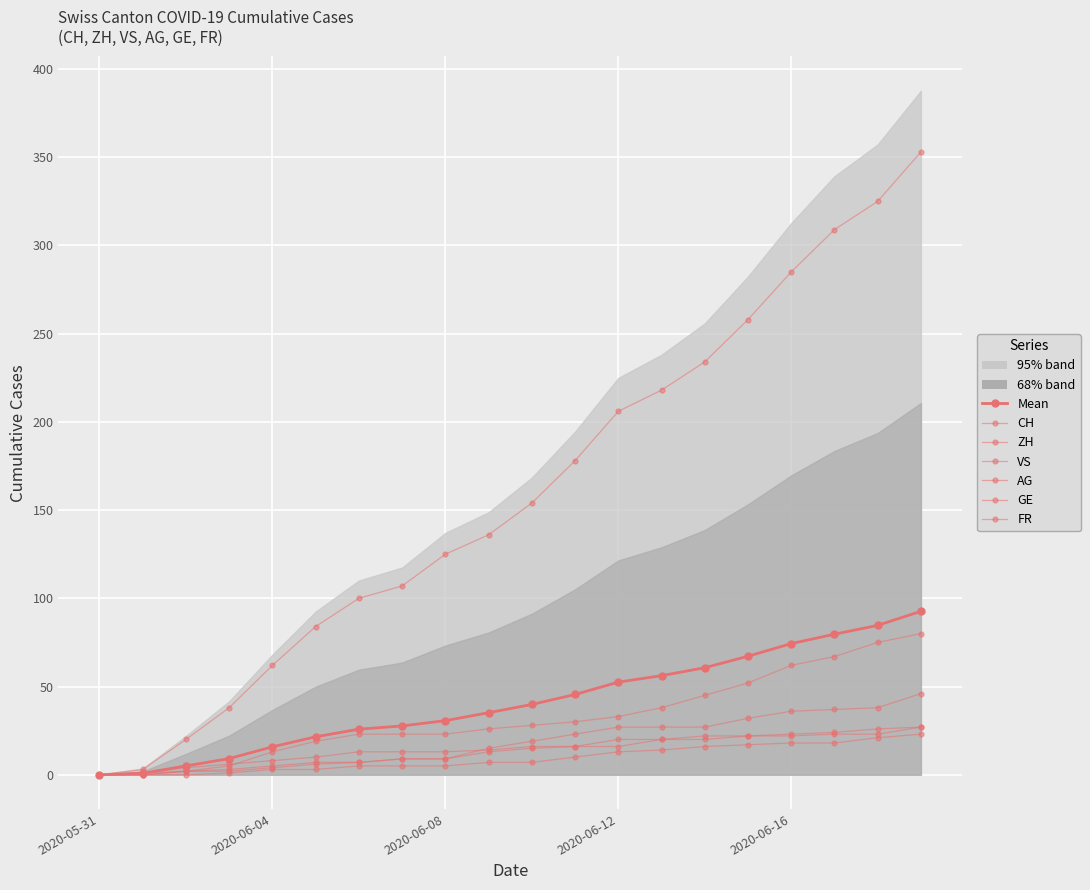

True or false: AG and ZH cross at least once.

False